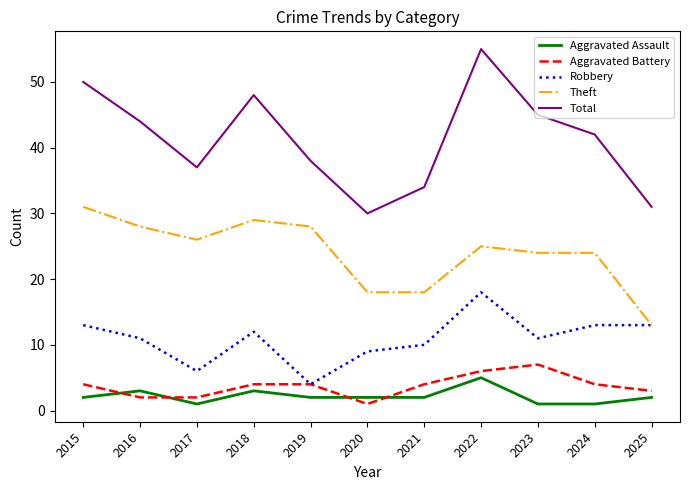

In Total, how many points are higher than both neighbors (excluding endpoints)?

2